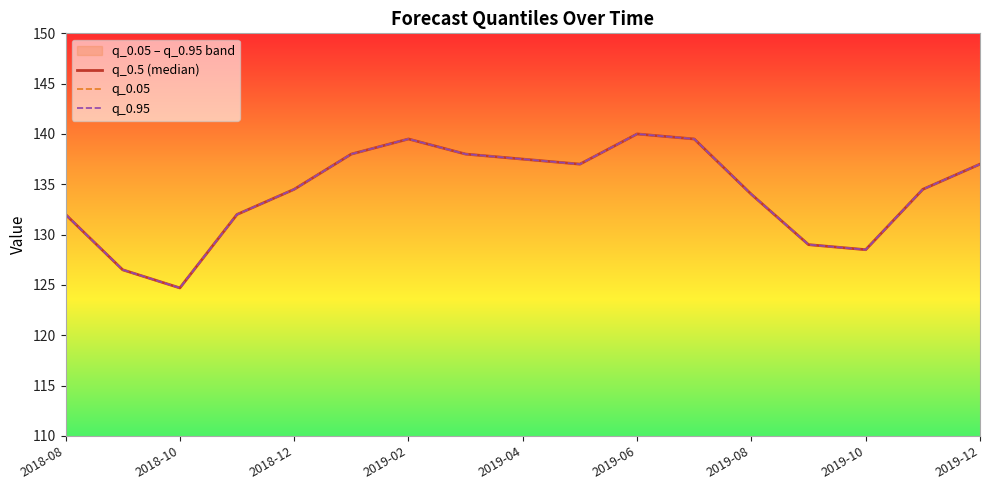

True or false: q_0.05 and q_0.5 (median) cross at least once.

False